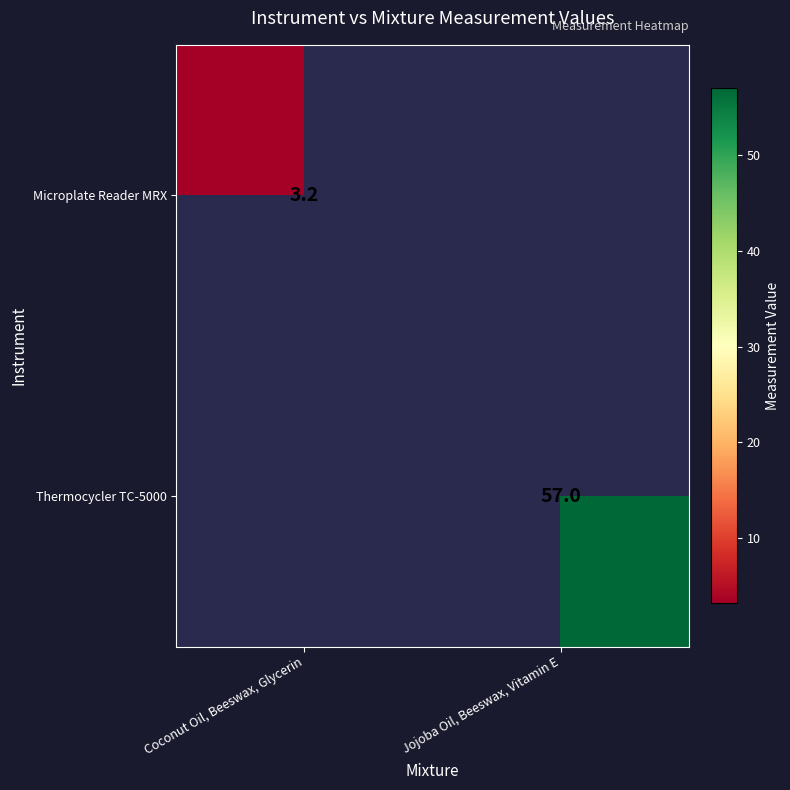

The Microplate Reader MRX series shows 3.2 at Coconut Oil, Beeswax, Glycerin. True or false?

True